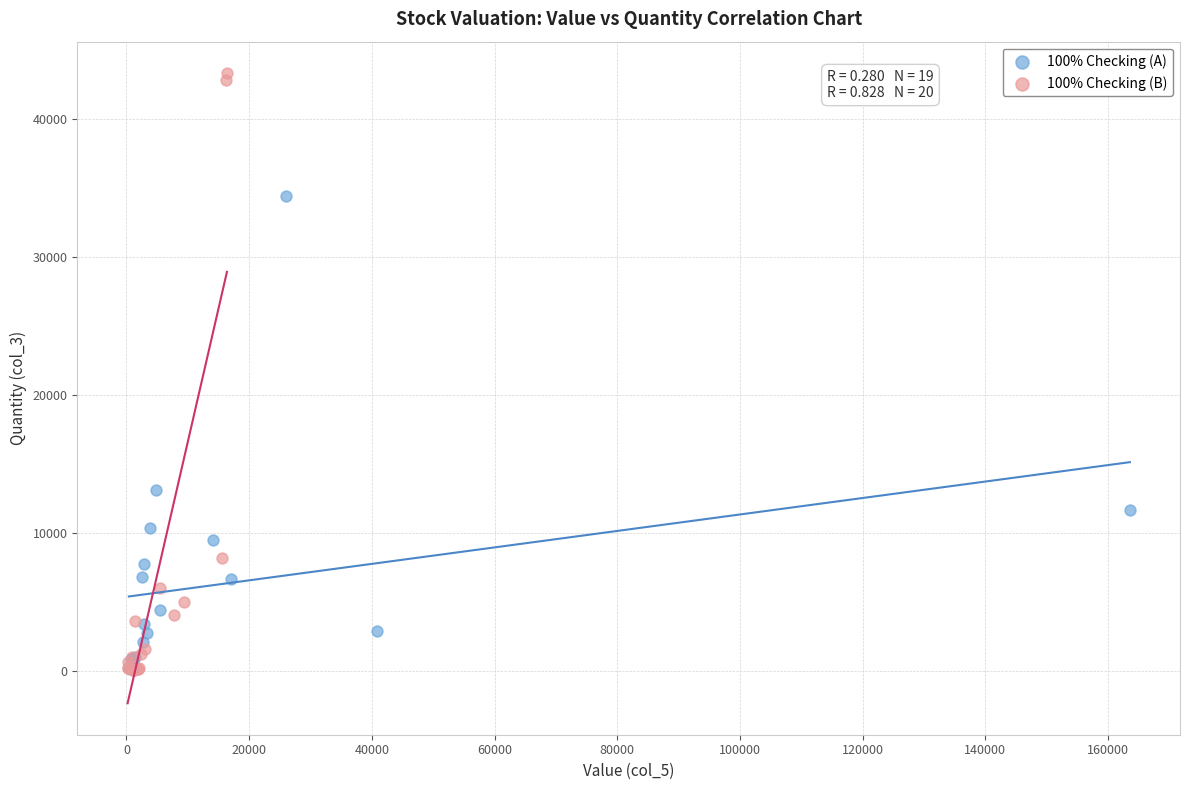

Which series contains the highest Y value?

100% Checking (B)